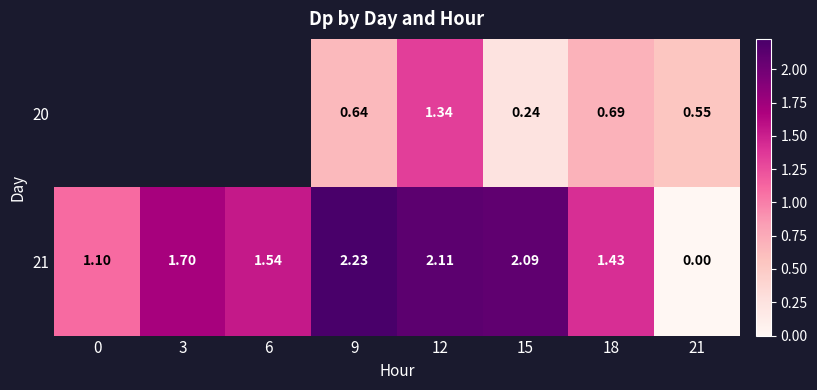

Is the value of 20 at 15 greater than the value of 21 at 6?

No